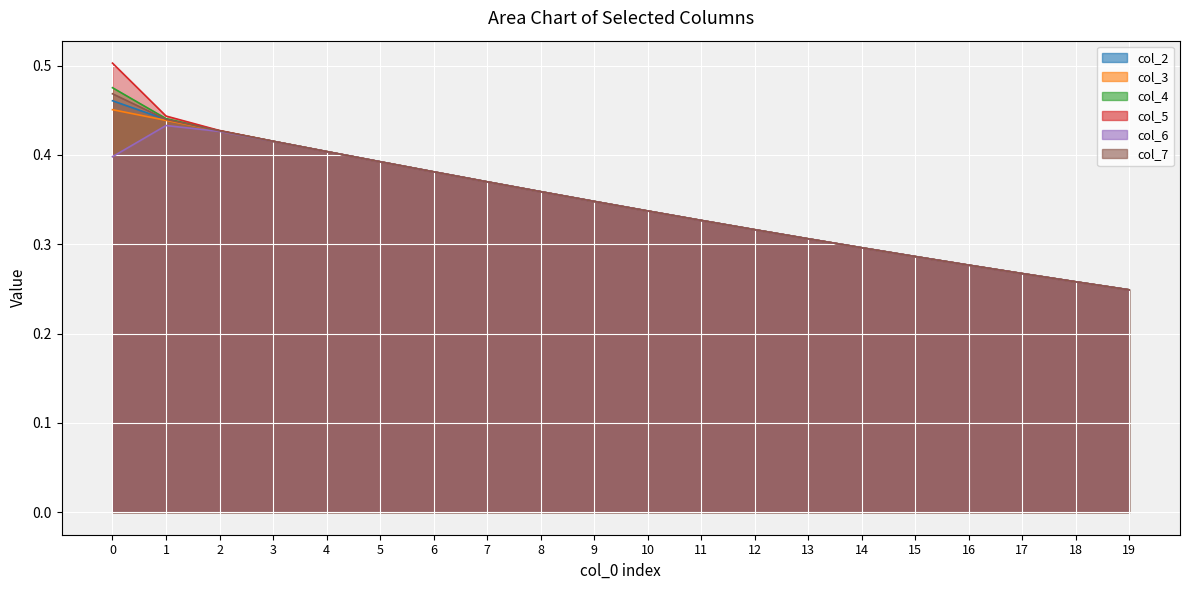

How many series are shown in this chart?

6